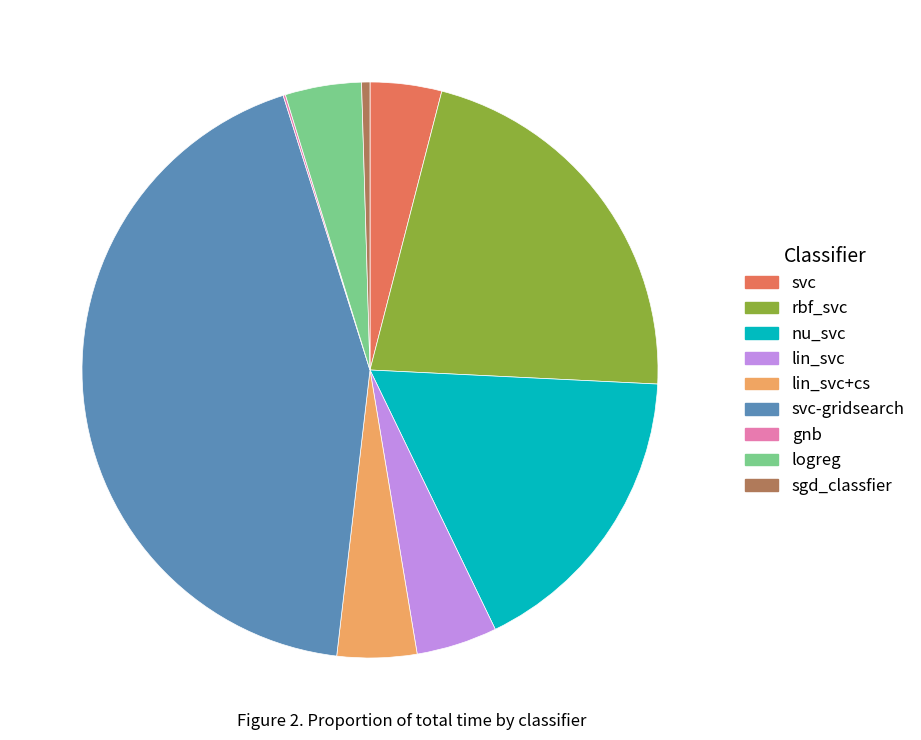

The rbf_svc slice represents 22% of the pie. True or false?

True